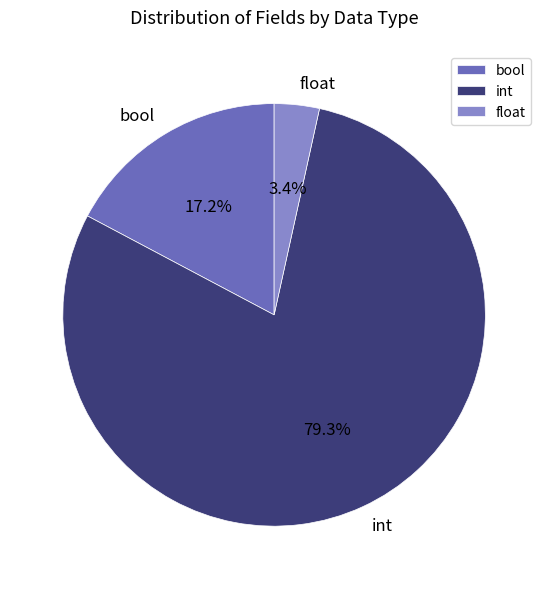

Is there a majority slice in this chart?

Yes